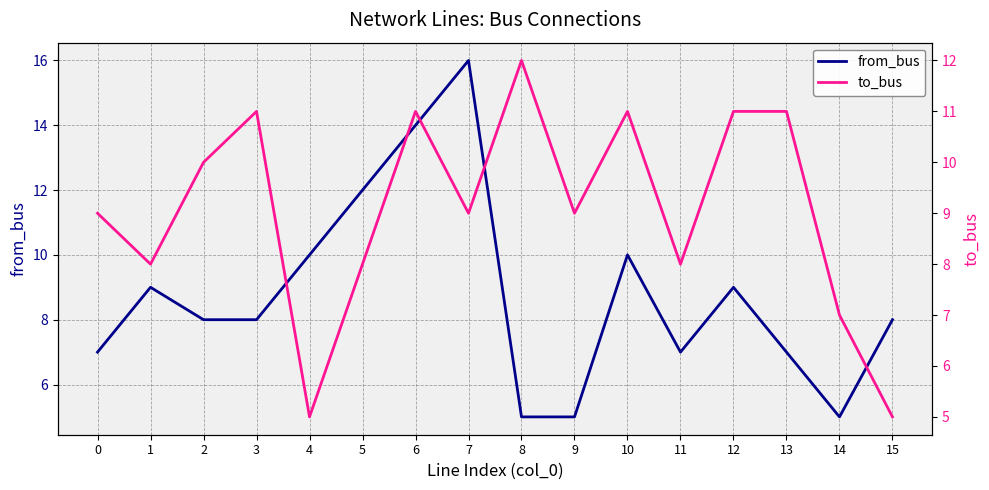

Where do to_bus and from_bus first cross each other?

0 and 1